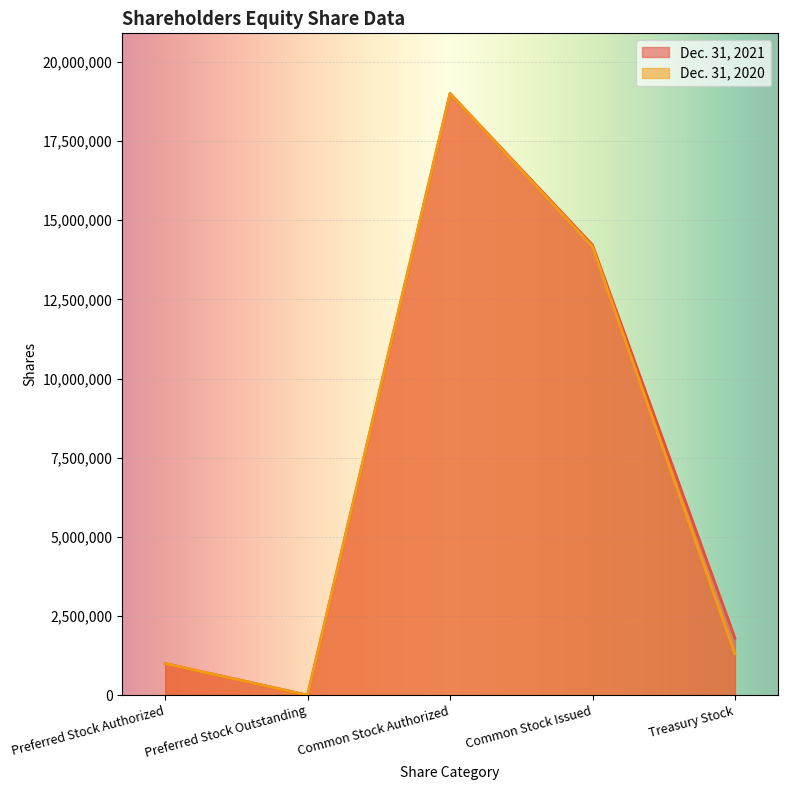

How many values in the Dec. 31, 2020 series are below 1305579?

2